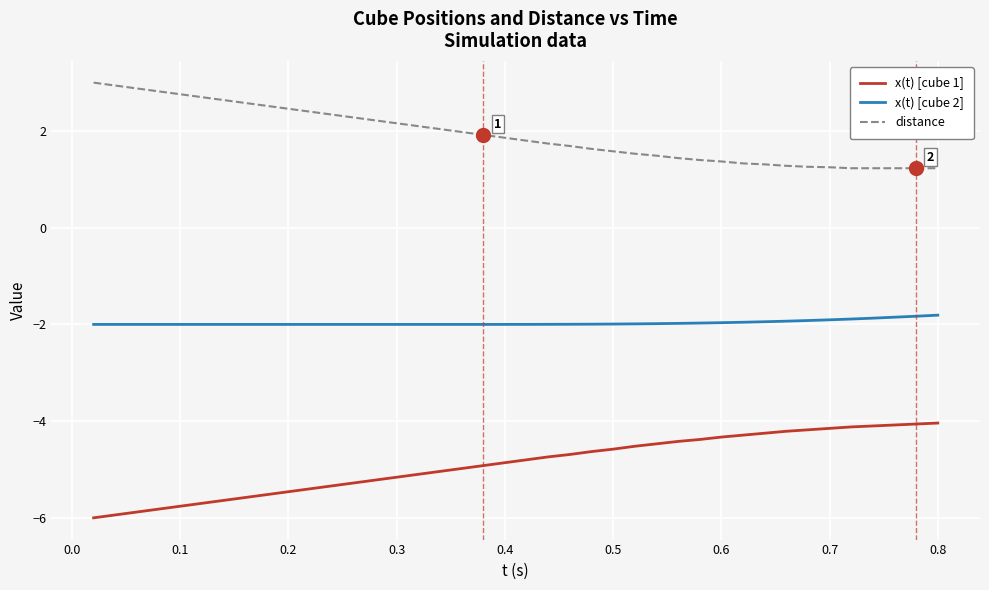

What is the difference between the maximum and minimum values in the distance series?

1.8